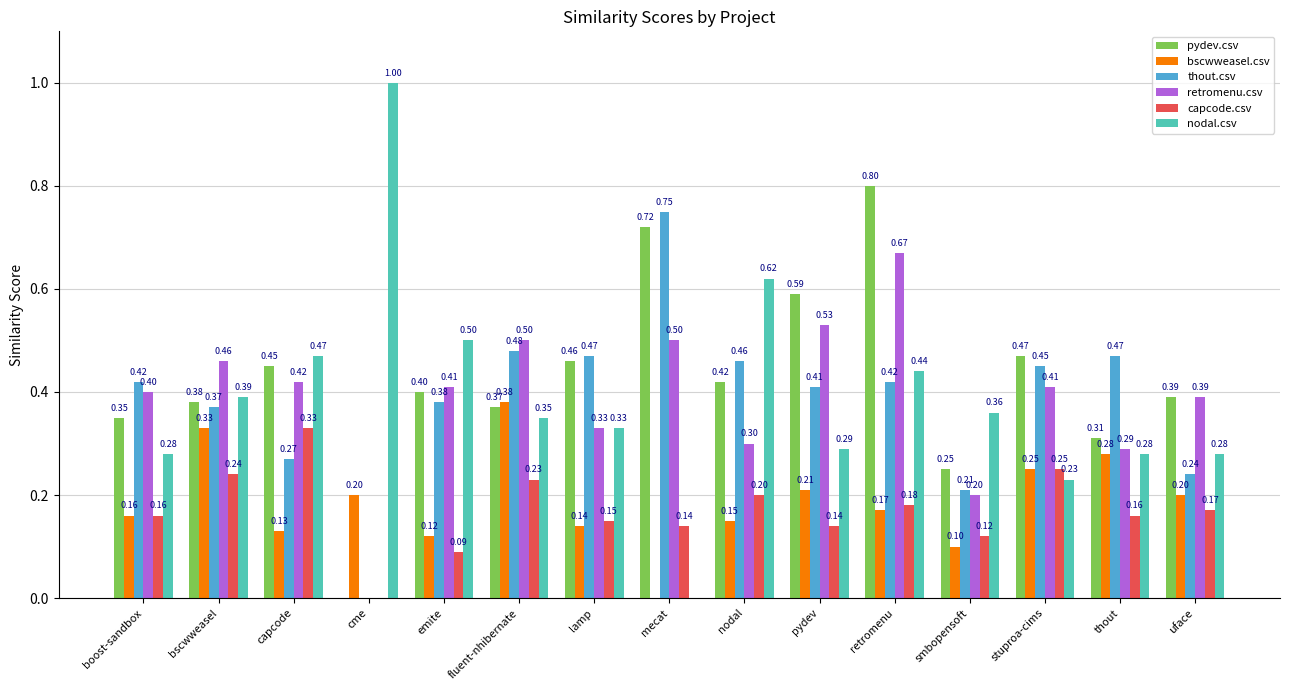

Which series changed the most between fluent-nhibernate and lamp?

bscwweasel.csv